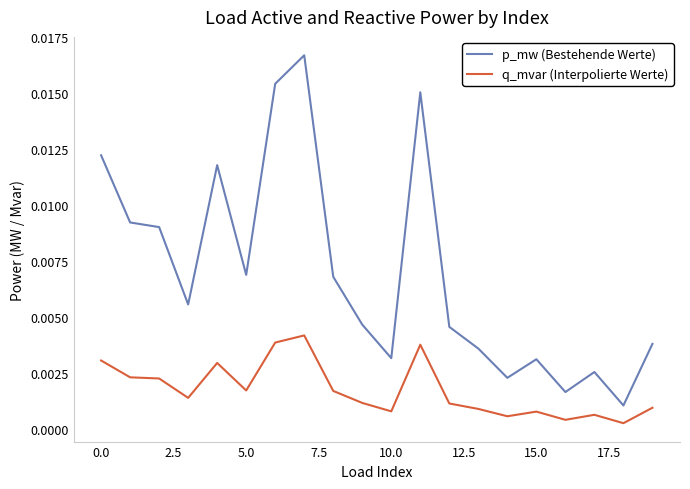

True or false: p_mw (Bestehende Werte) and q_mvar (Interpolierte Werte) intersect in this chart.

False